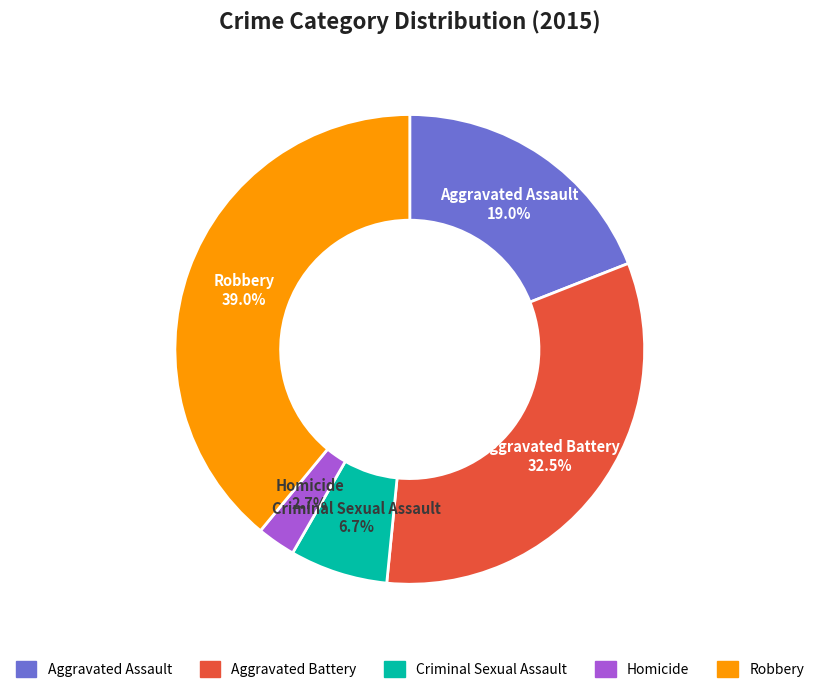

To the nearest percent, what is the difference between the largest and smallest slice percentages?

36%